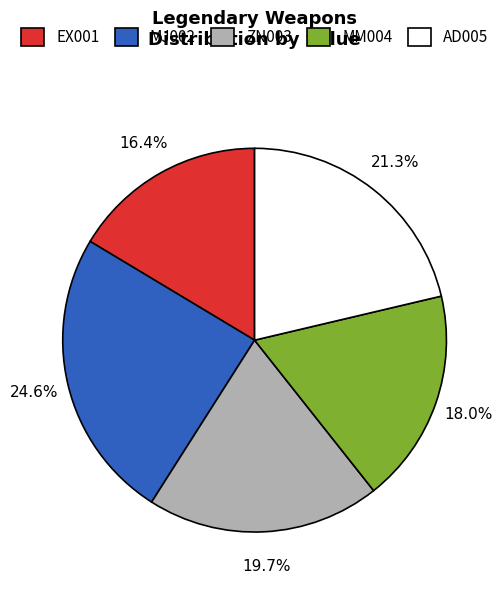

Approximately how many times larger is the value at AD005 compared to EX001?

1.3